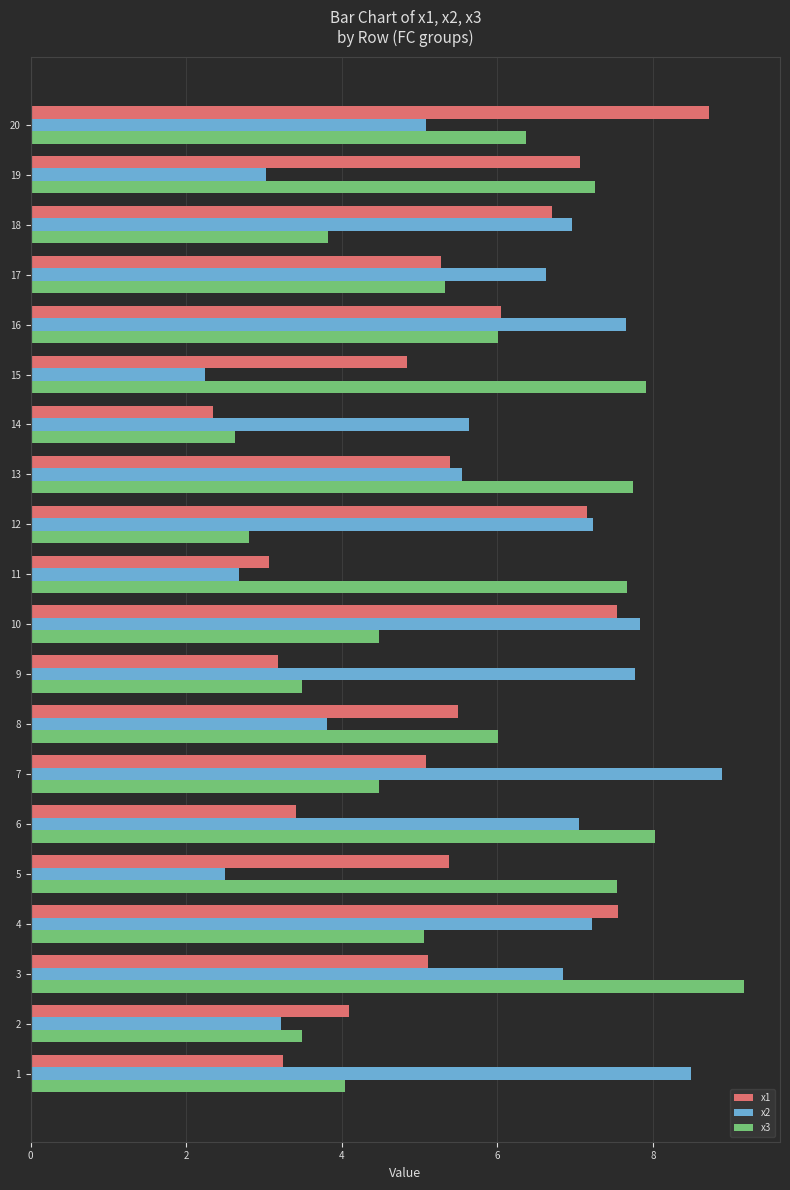

Between 9 and 11, which series saw the biggest shift?

x2